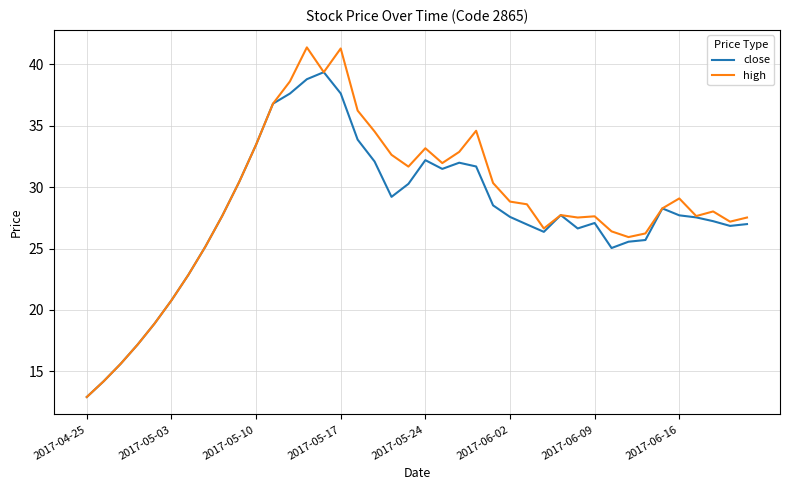

How many distinct data groups are displayed?

2